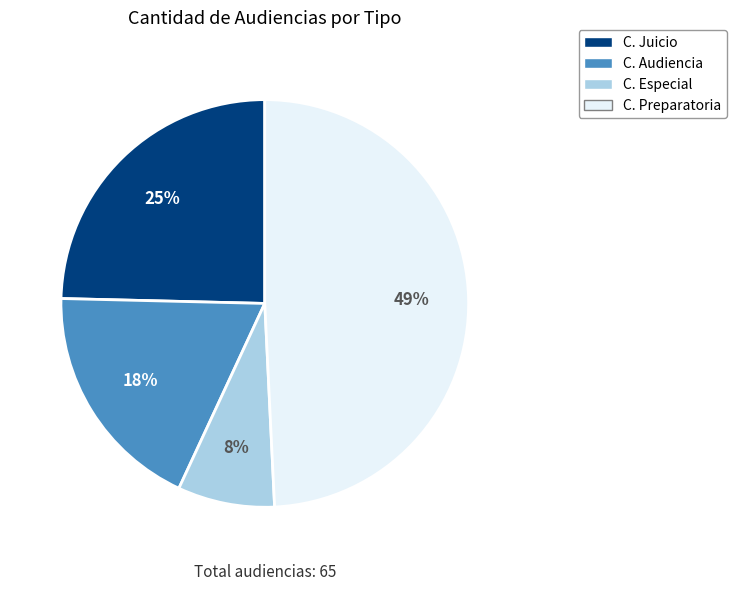

Is there any slice that represents more than half of the pie?

No